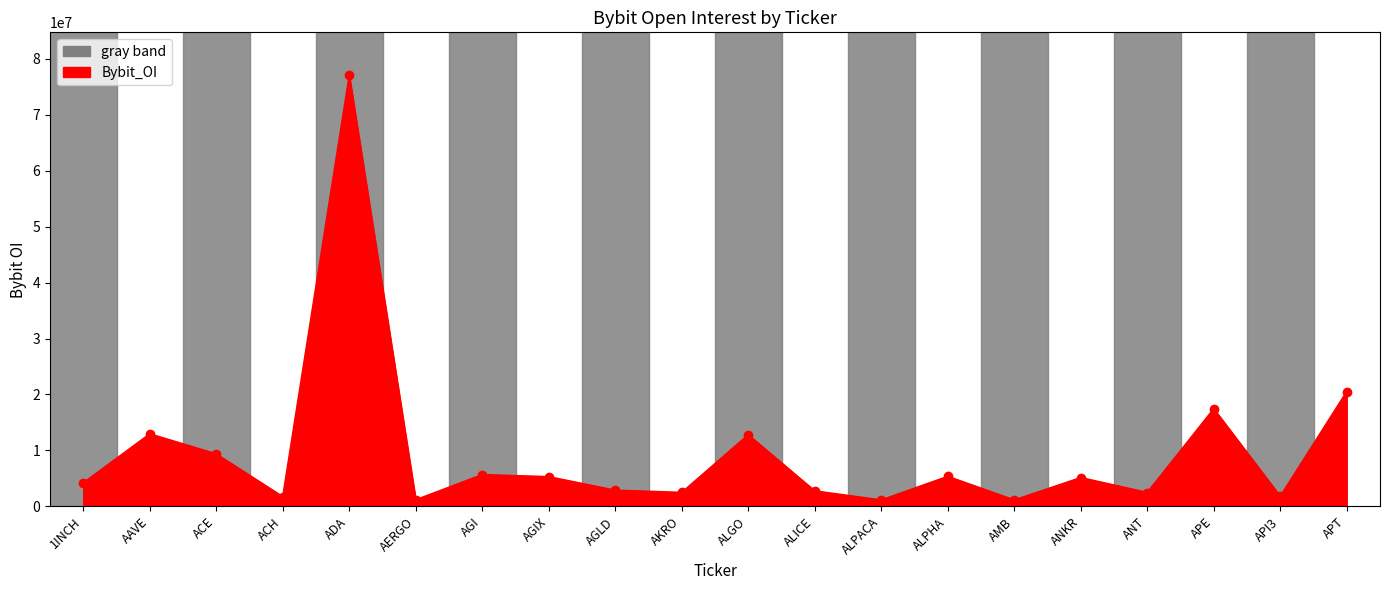

What is the minimum value shown in the chart?

1135334